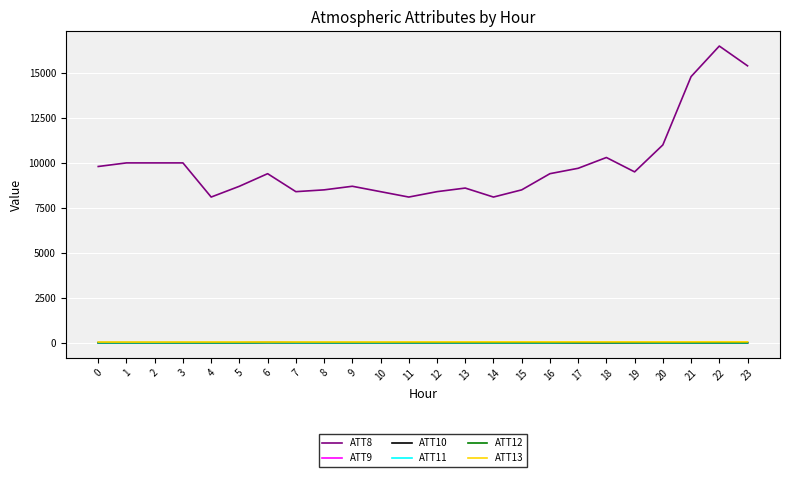

The value of ATT8 at 9 is 8700.0. True or false?

True